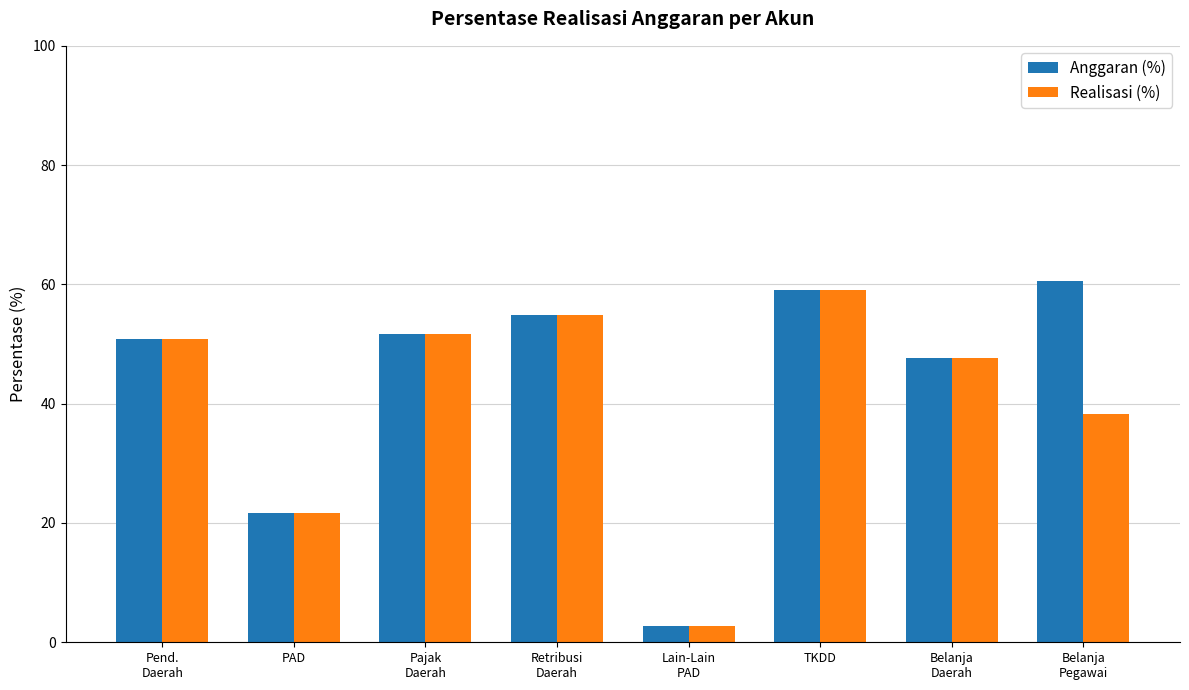

What is the difference between the maximum and minimum values in the Realisasi (%) series?

56.4